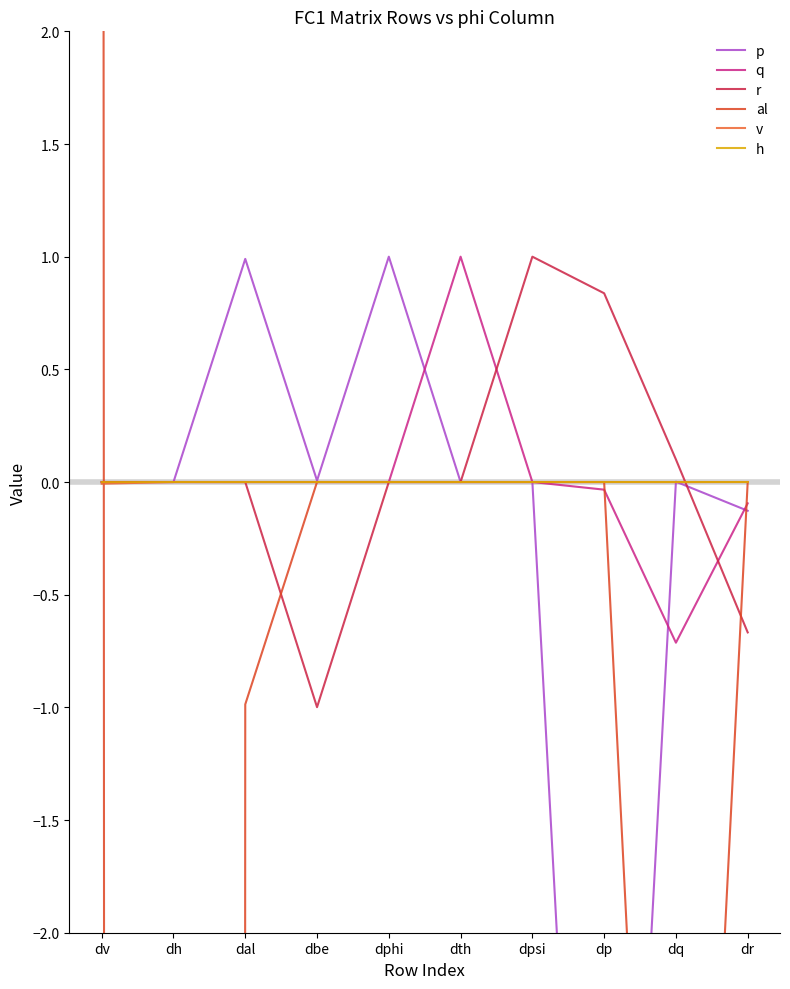

At which category is the sum across all series the highest?

dv